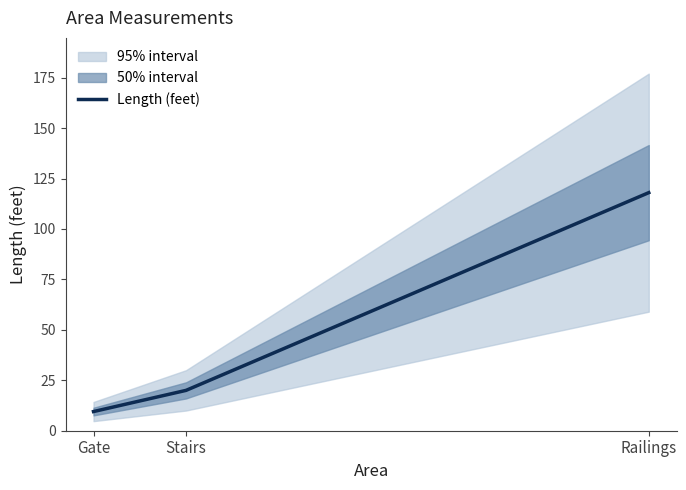

What is the maximum value shown in the chart?

118.0